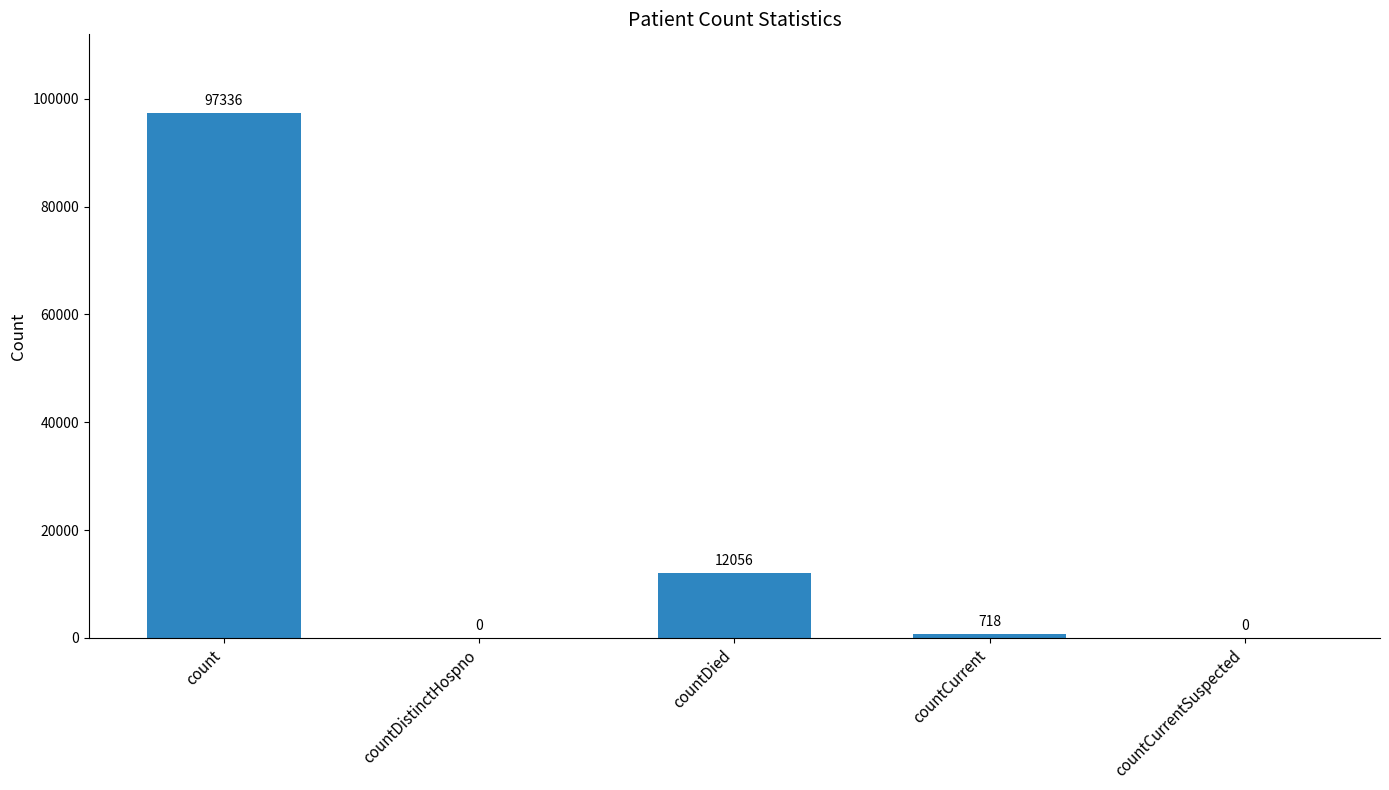

True or false: the data shows 0 at countCurrentSuspected.

True